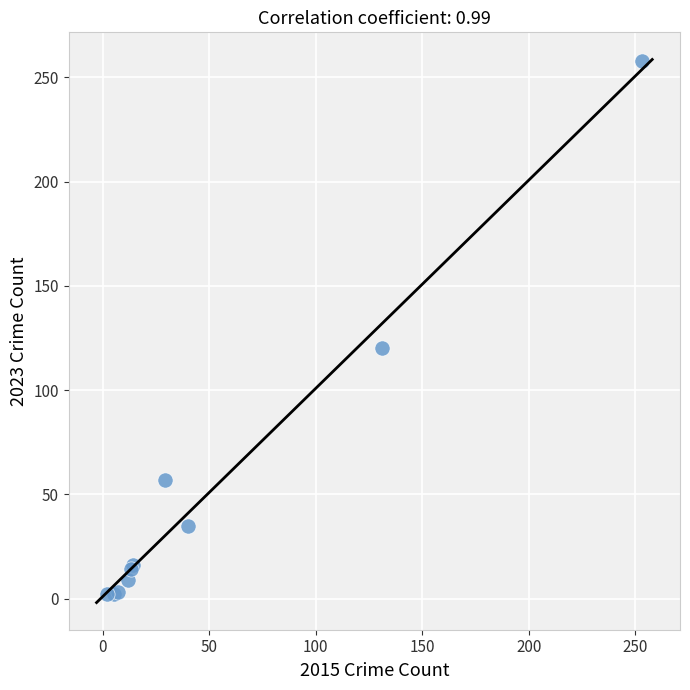

What Y value in the scatter plot is closest to 130?

120